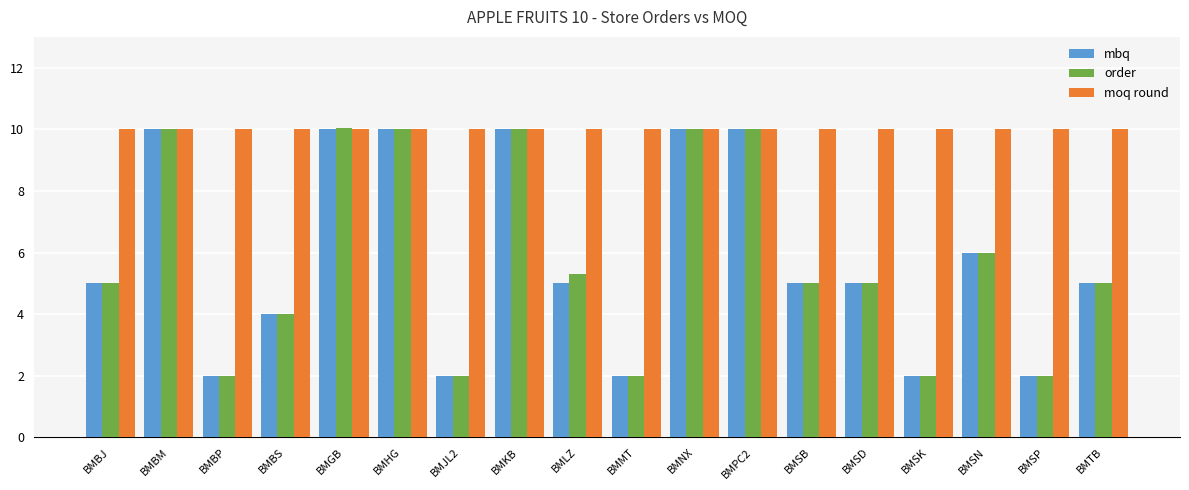

What is the label of the 12th bar from the left?

BMPC2